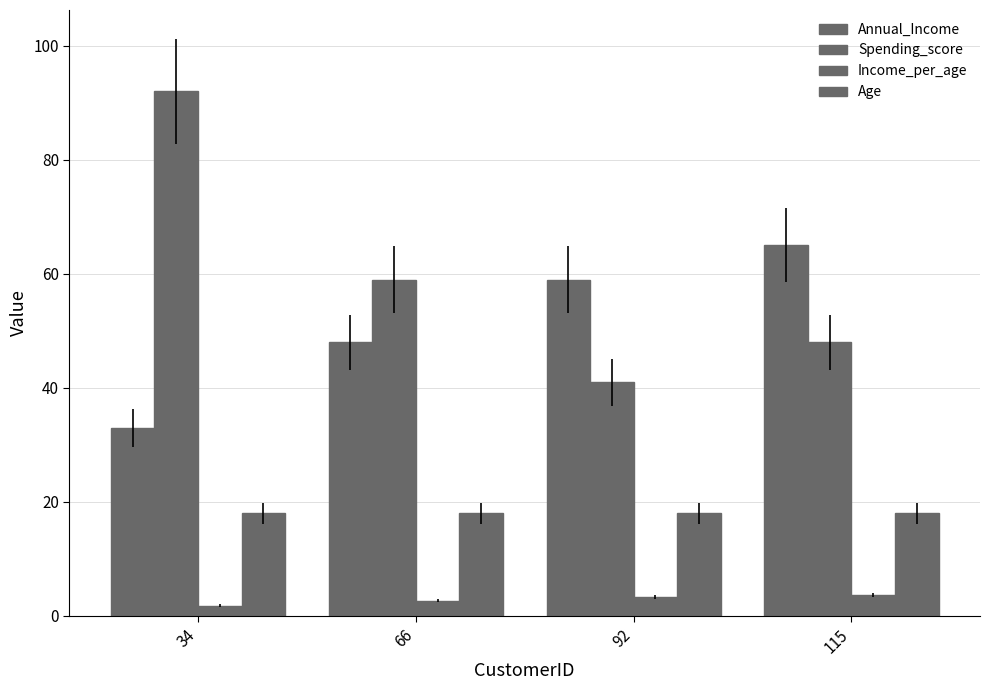

What is the value of the Spending_score bar at the 3rd from the left?

41.0